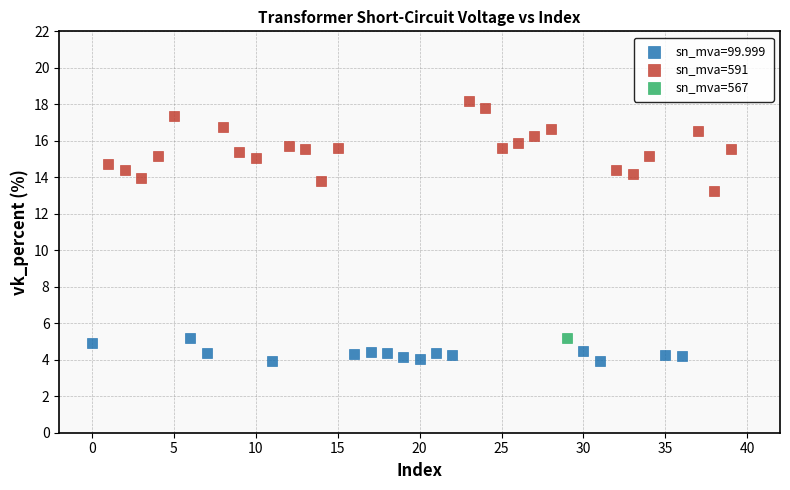

What are all the series names shown in the legend?

sn_mva=99.999, sn_mva=591, sn_mva=567